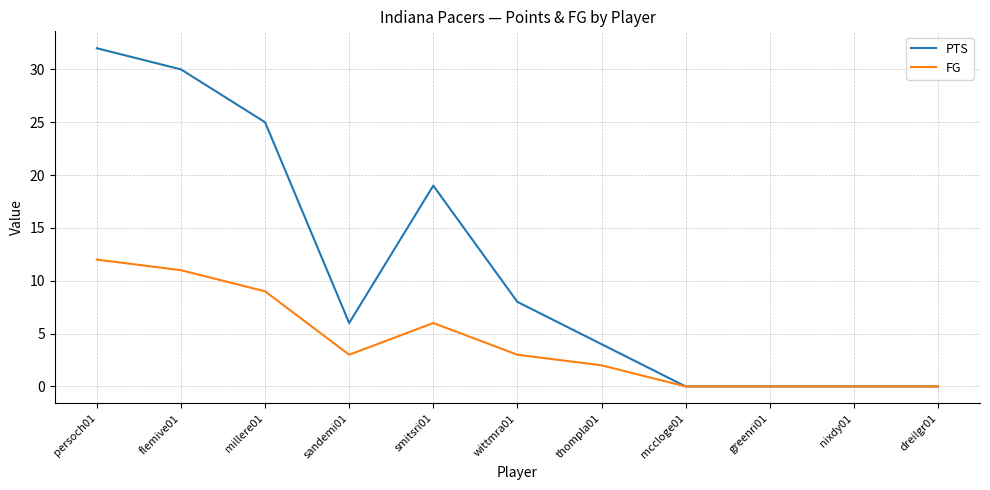

True or false: FG has a value of -5 at mccloge01.

False